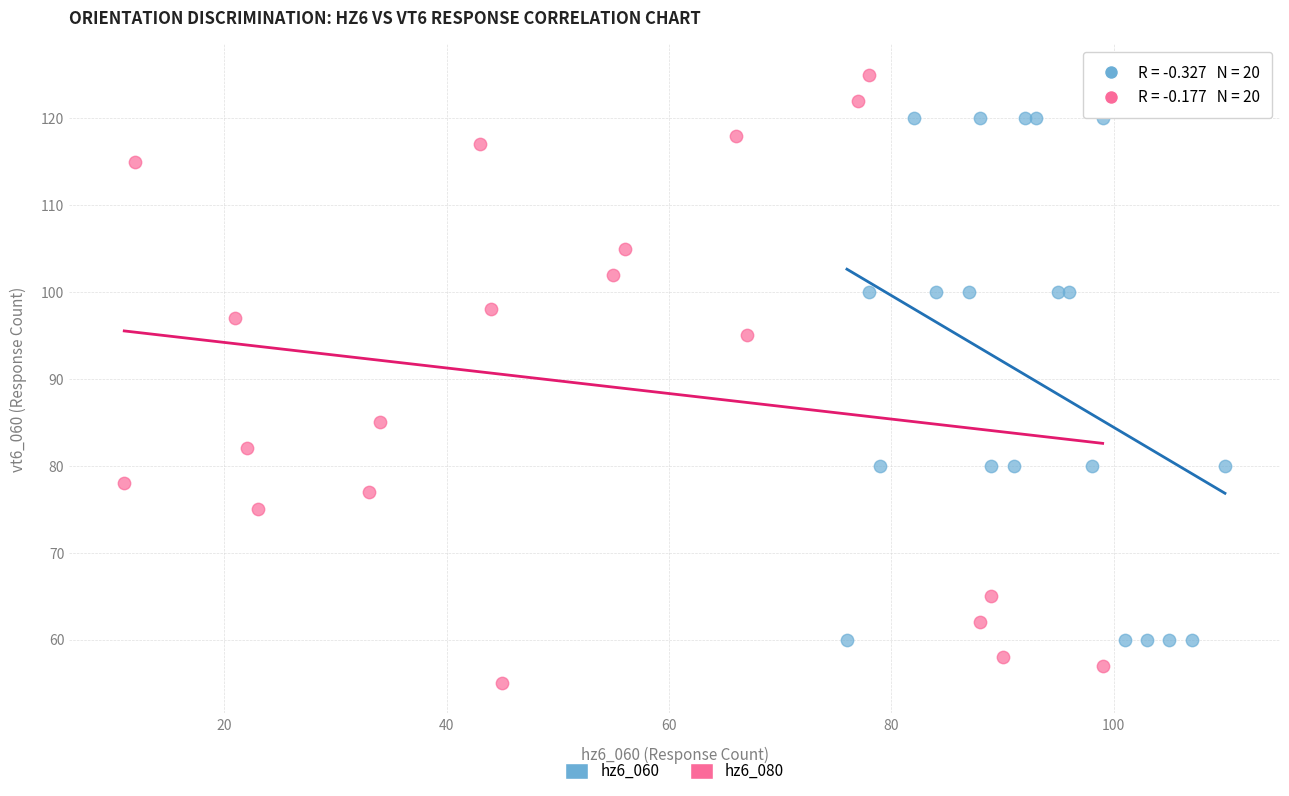

Which series has the widest spread of Y values?

hz6_080